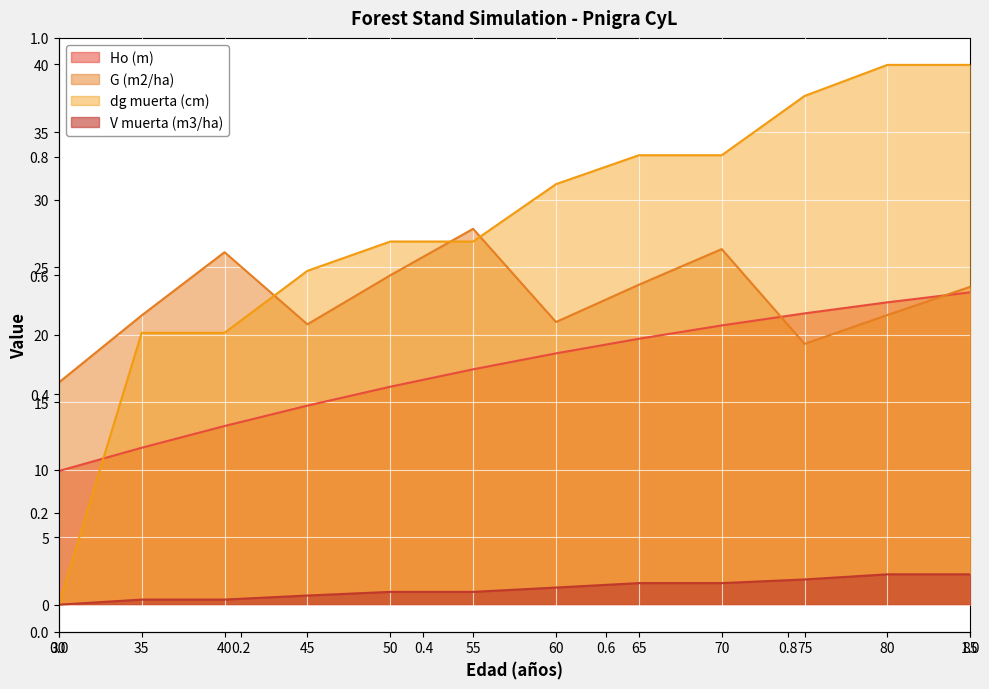

Where does the G (m2/ha) series first go above 23?

40